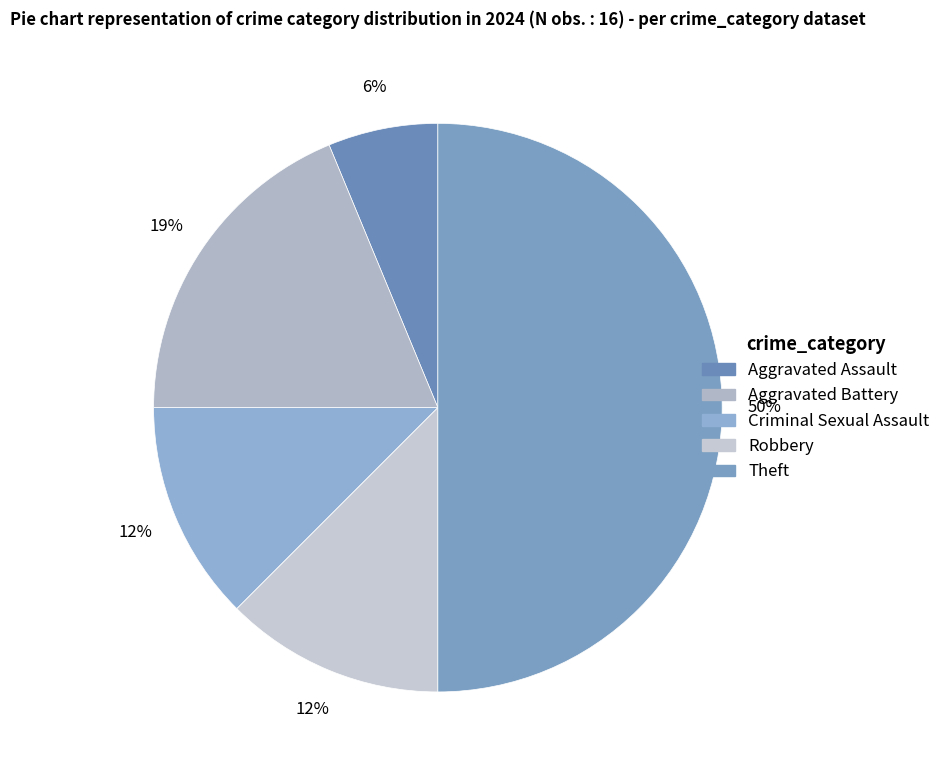

To the nearest percent, what is the difference between the largest and smallest slice percentages?

44%